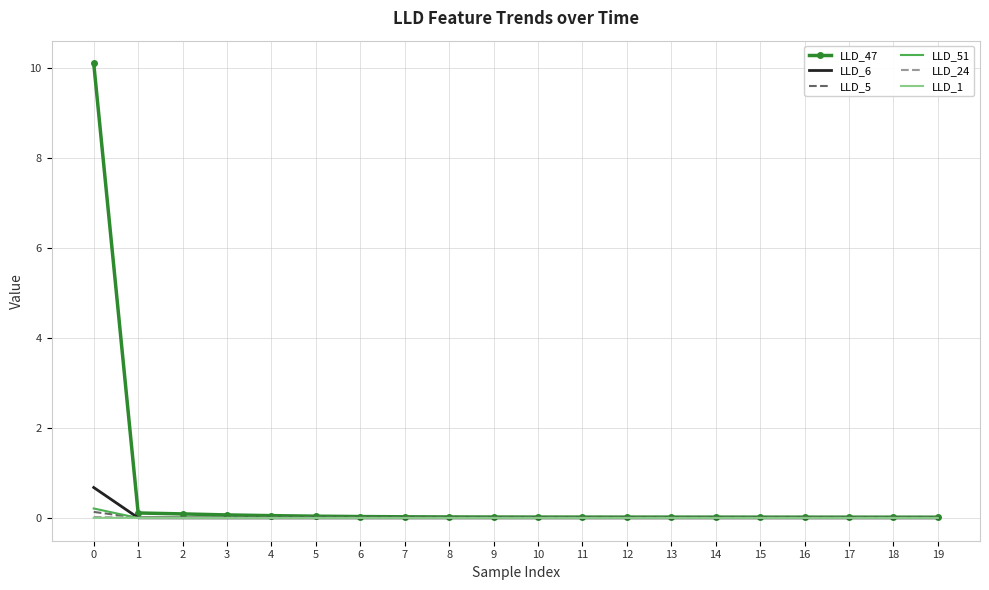

Is it true that LLD_6 equals 0.0 at 14?

True